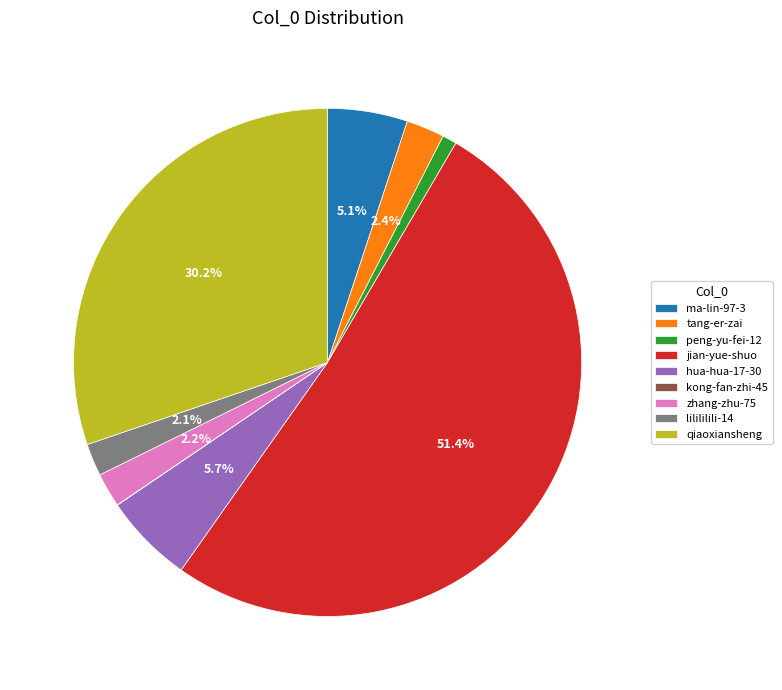

What portion of the pie excludes qiaoxiansheng?

69.8%